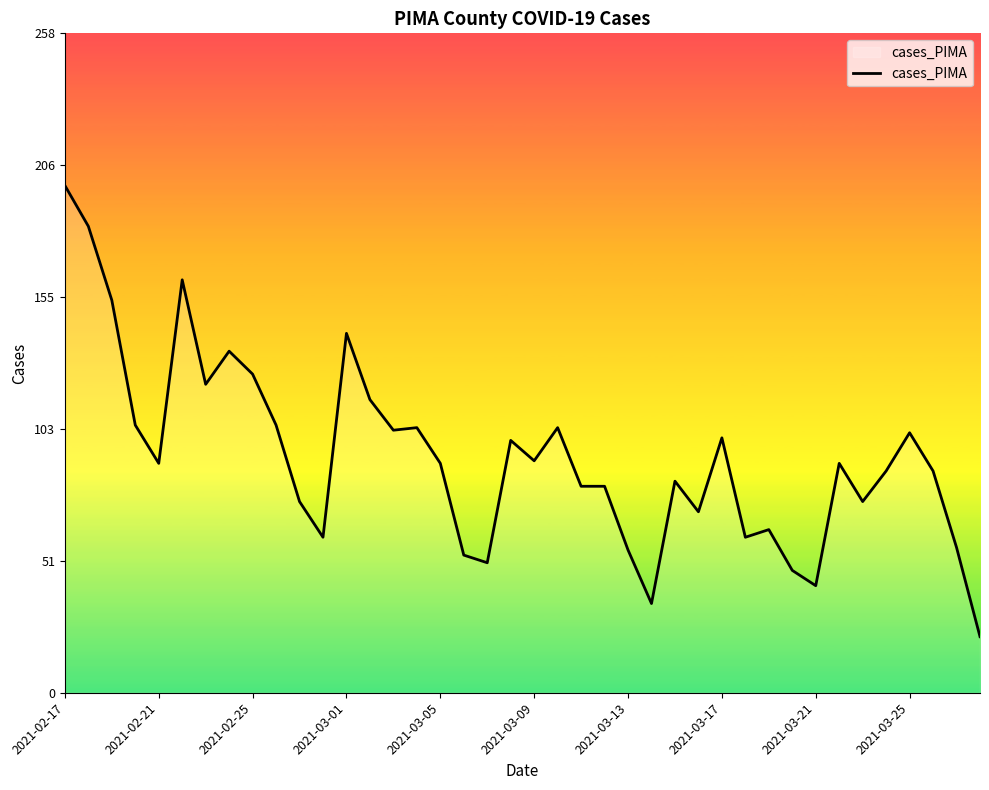

What is the smallest value displayed?

22